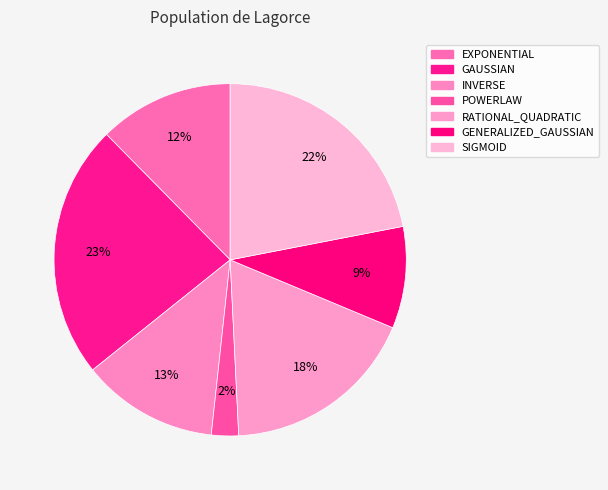

How many slices are in this pie chart?

7